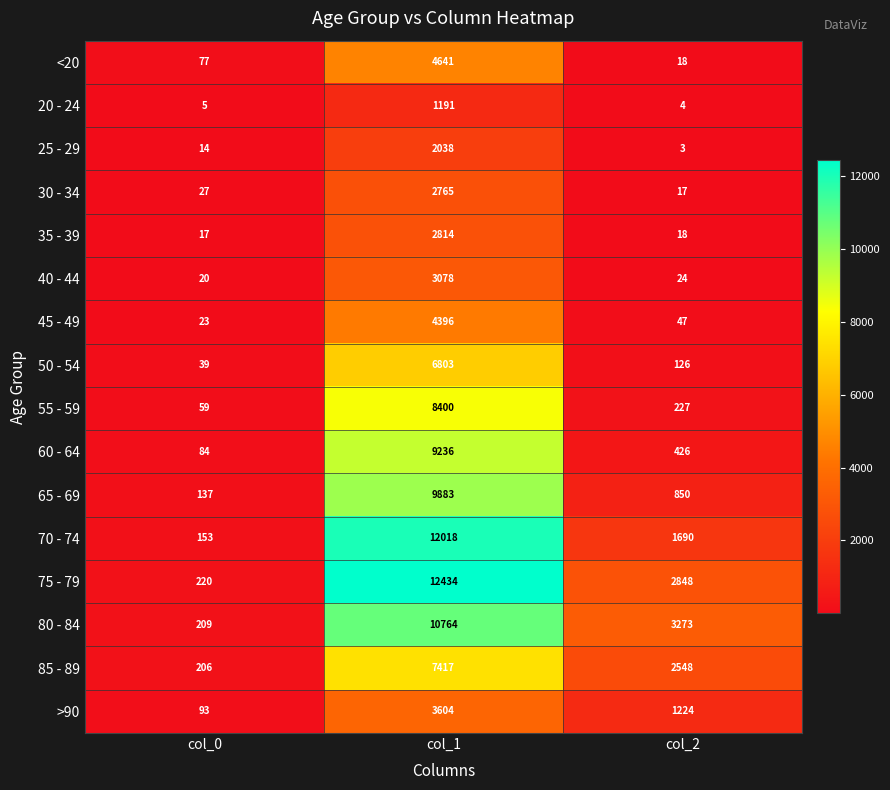

Rank the series by their maximum value, from lowest to highest.

20 - 24, 25 - 29, 30 - 34, 35 - 39, 40 - 44, >90, 45 - 49, <20, 50 - 54, 85 - 89, 55 - 59, 60 - 64, 65 - 69, 80 - 84, 70 - 74, 75 - 79